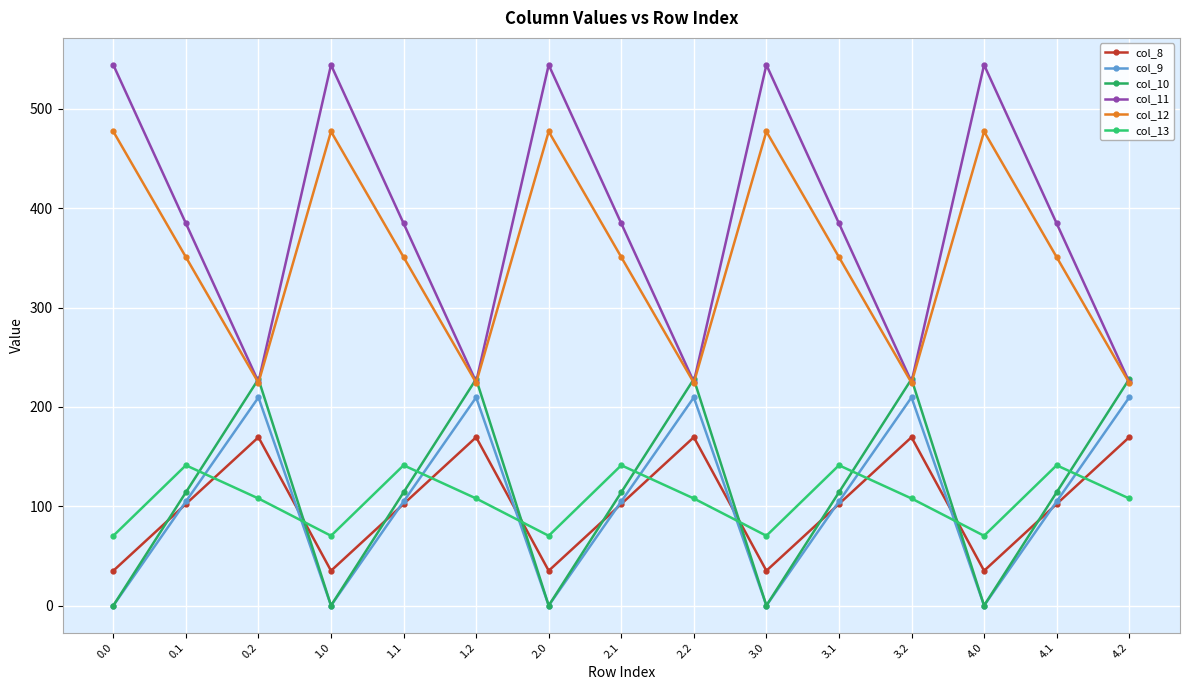

What is the label of the 12th point from the left?

3.2